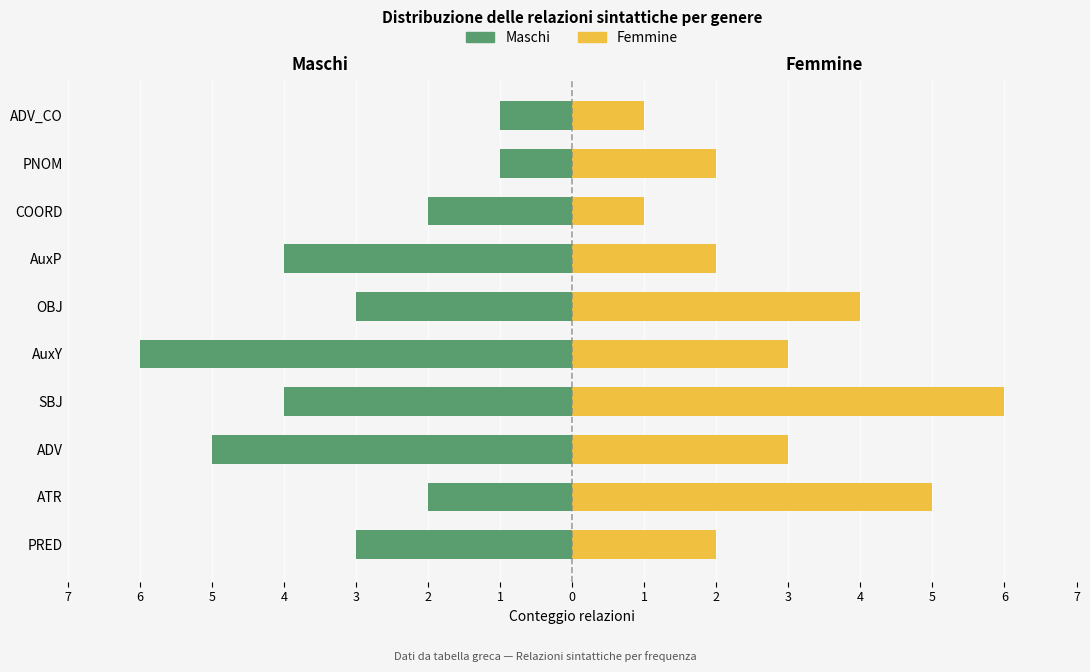

What is the sum of the Femmine values at AuxP and SBJ?

8